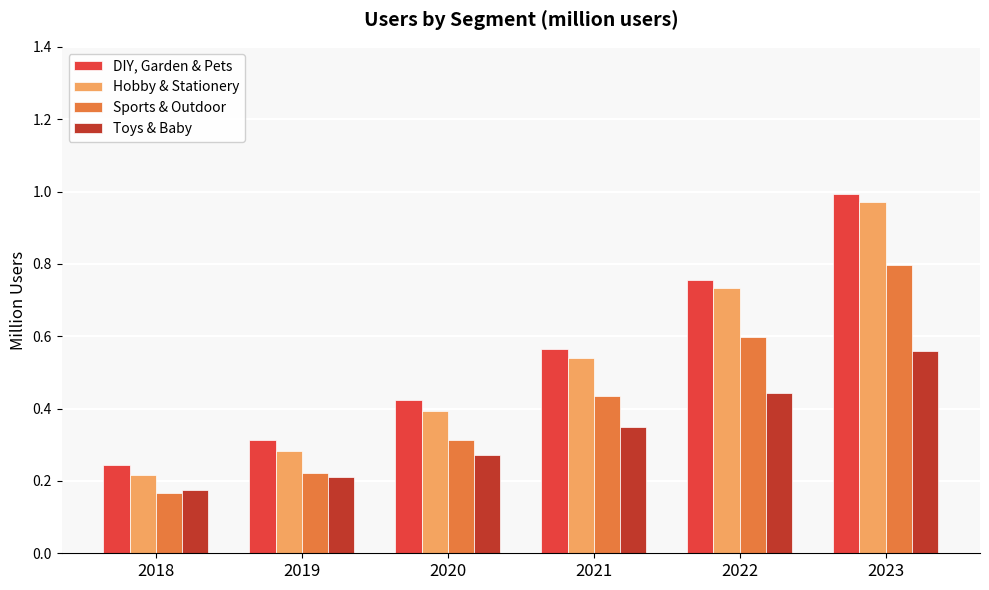

Count the number of categories in the chart.

6